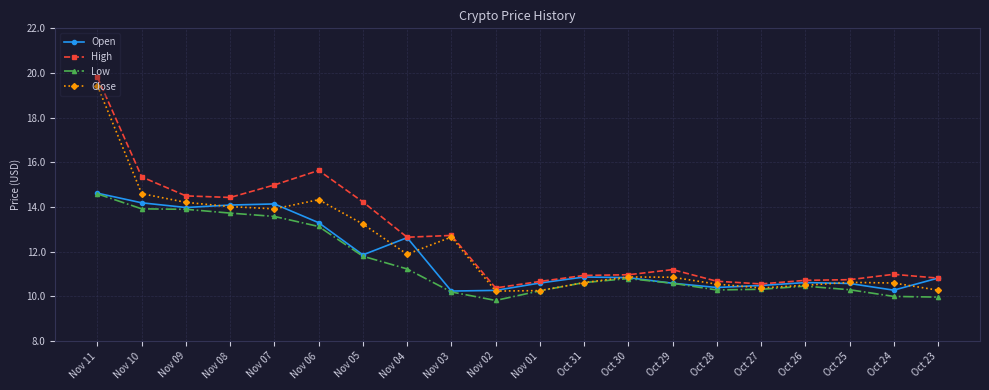

What is the approximate value of Open at Nov 02?

10.3